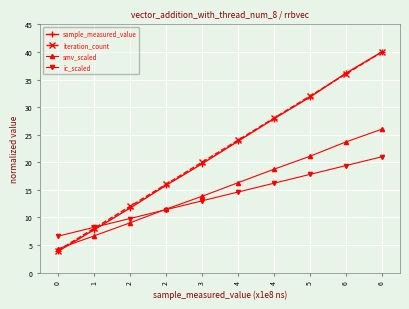

How many lines are shown in the chart?

4